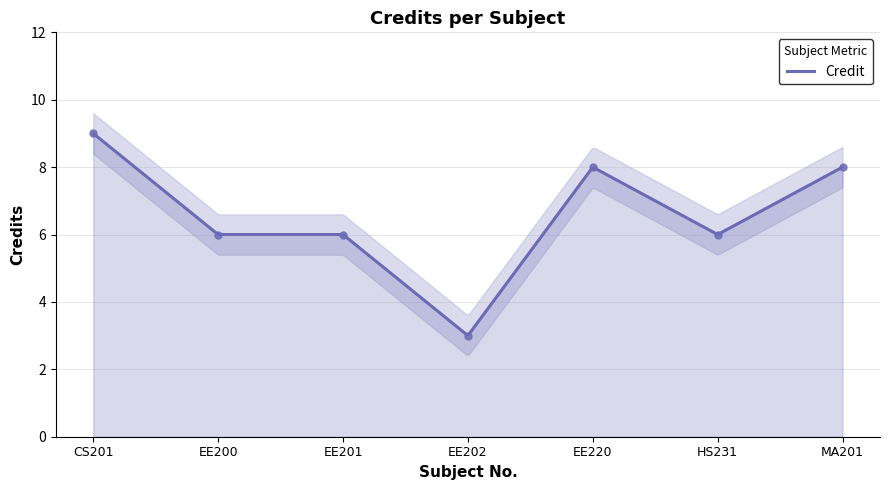

Where does the data first go above 6?

CS201